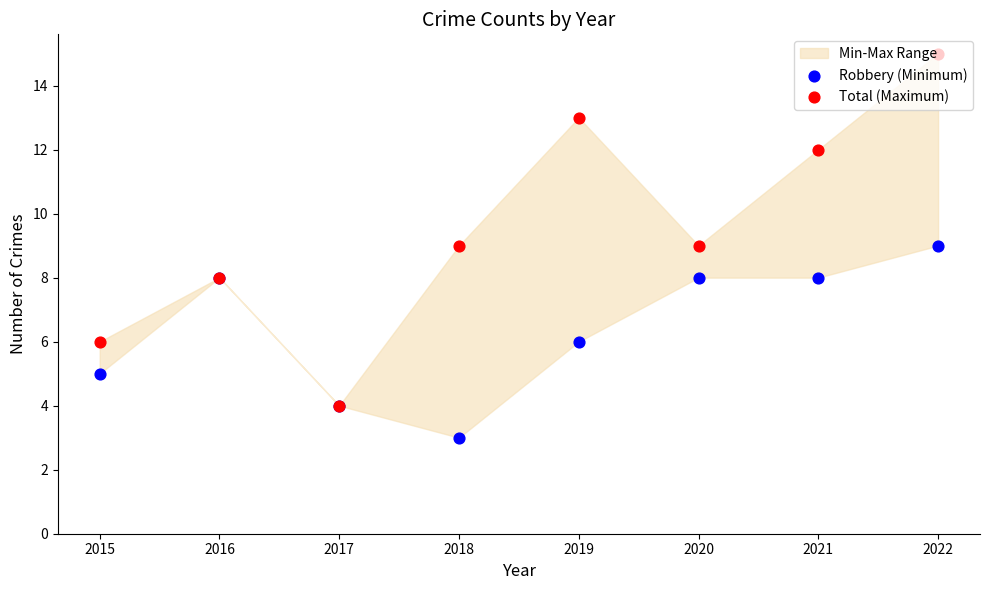

At how many categories does at least one series exceed 14?

1